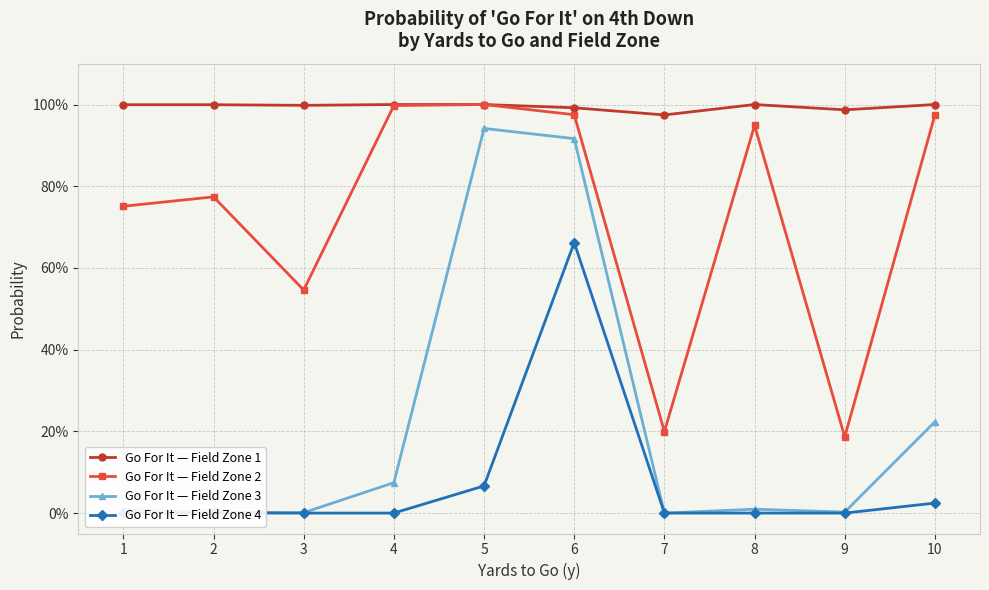

Rank the series by their average value, from lowest to highest.

Go For It — Field Zone 4, Go For It — Field Zone 3, Go For It — Field Zone 2, Go For It — Field Zone 1